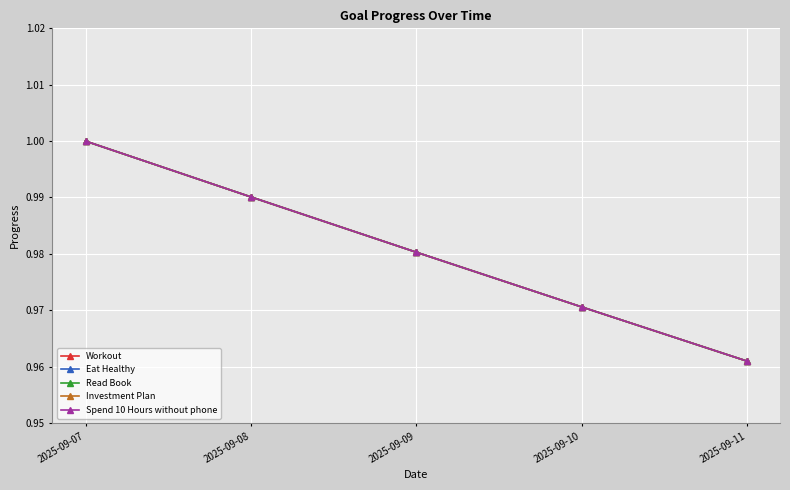

Which series changed the most between 2025-09-07 and 2025-09-09?

Workout